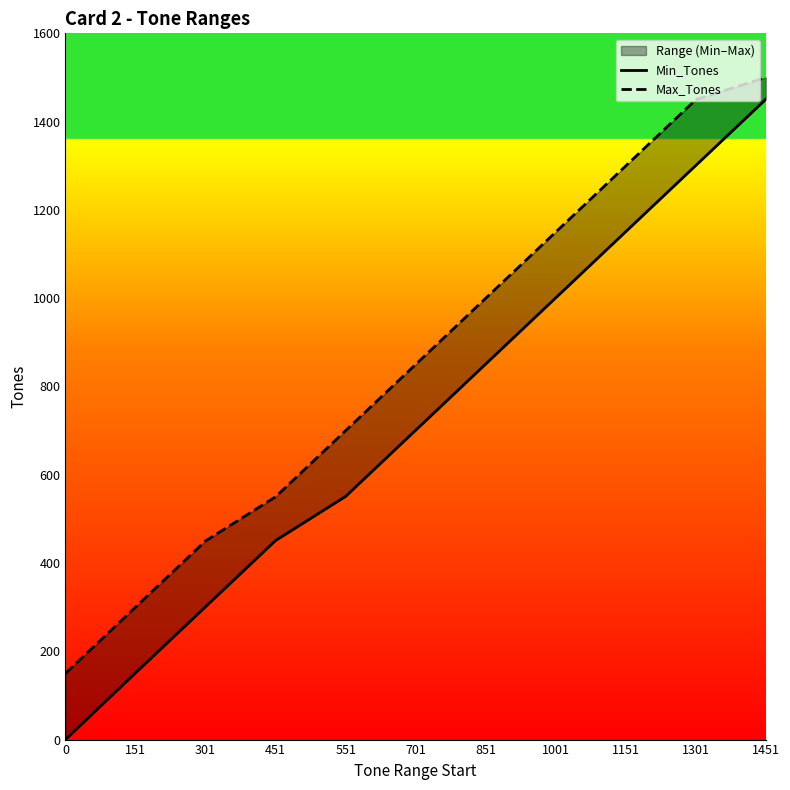

What is the approximate value of Min_Tones at 851, to the nearest 100?

900